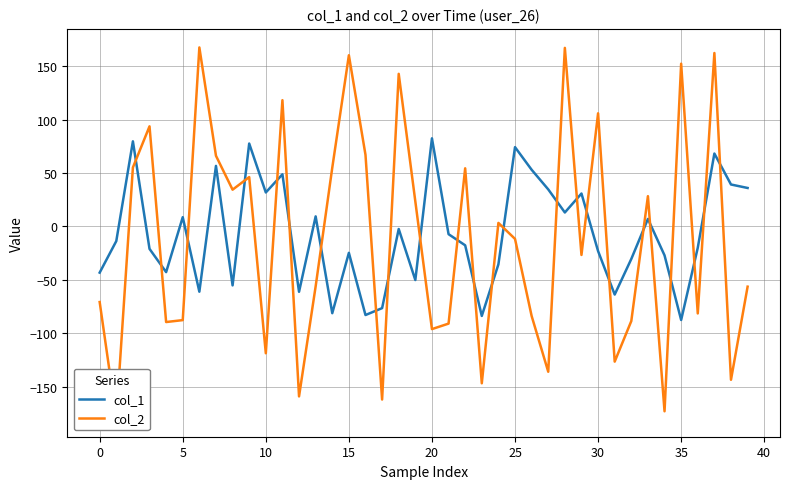

True or false: col_1 has a value of -87.7 at 35.

True